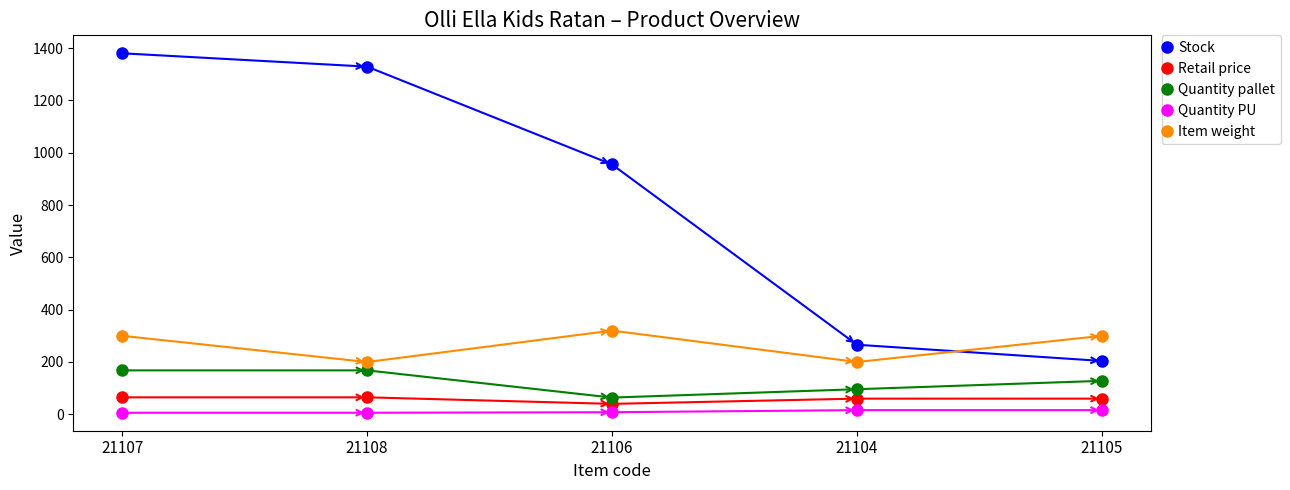

True or false: Stock and Retail price intersect in this chart.

False